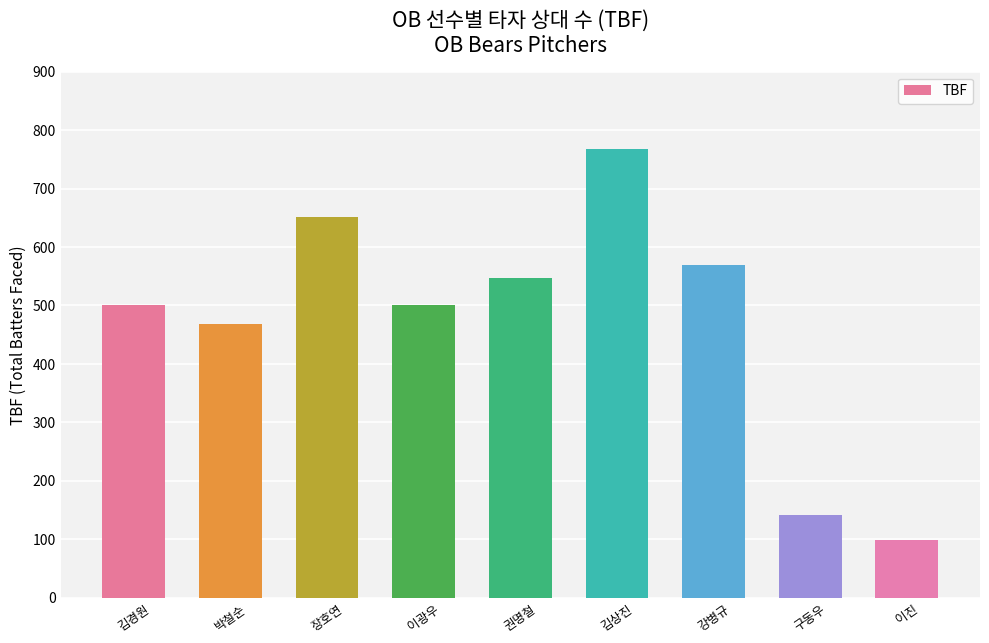

At which category does the chart reach its peak across all series?

김상진